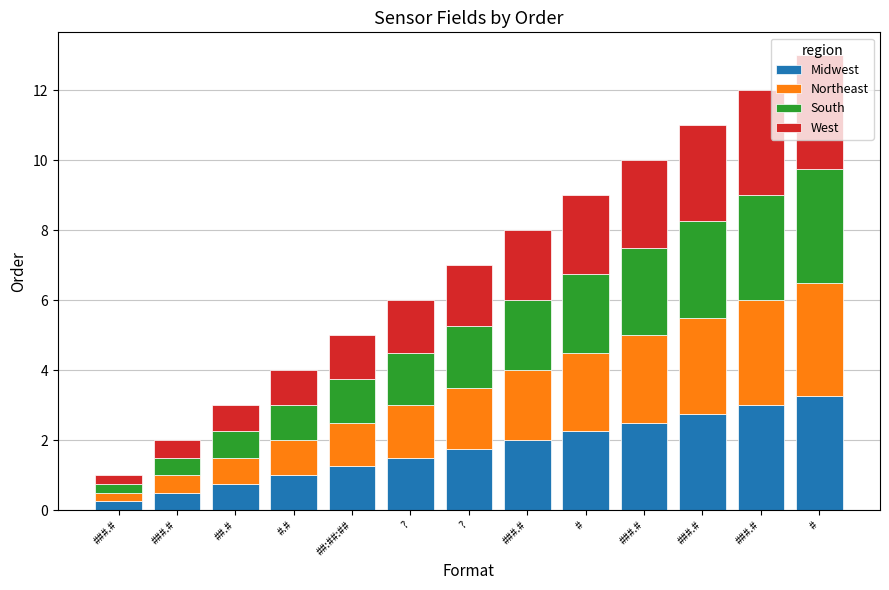

True or false: West has a value of 3.0 at ###.#.

True